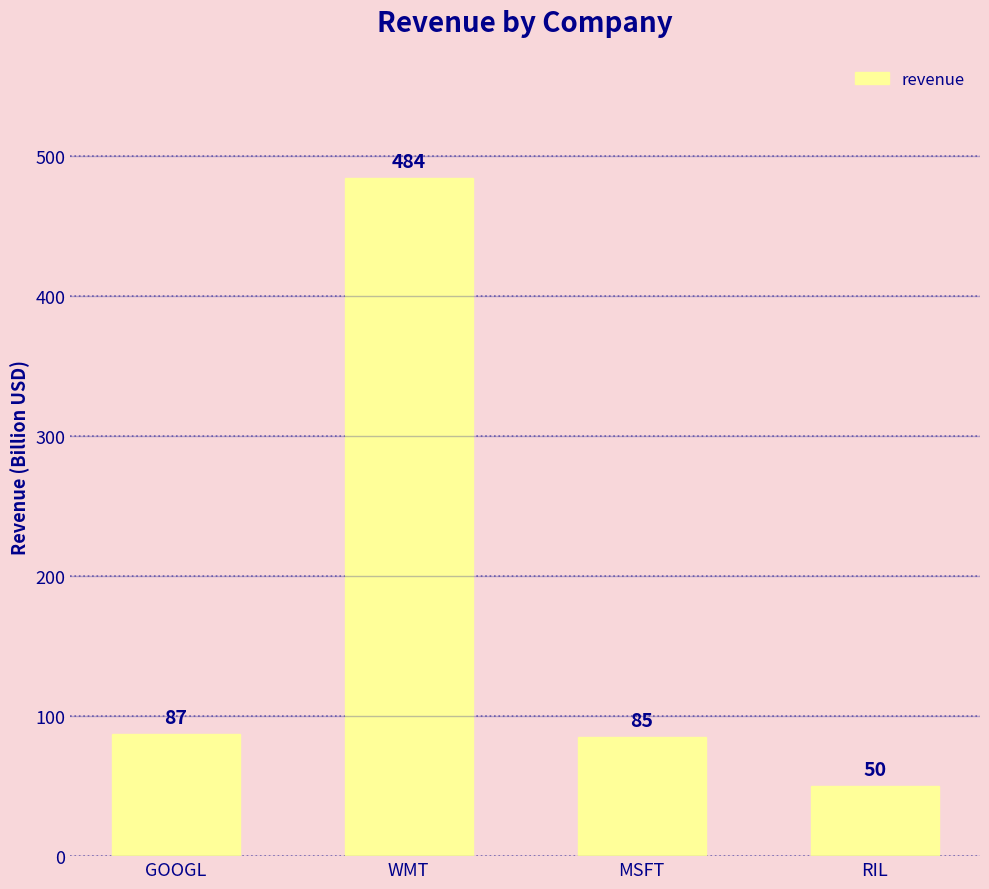

How many values are below 87?

2